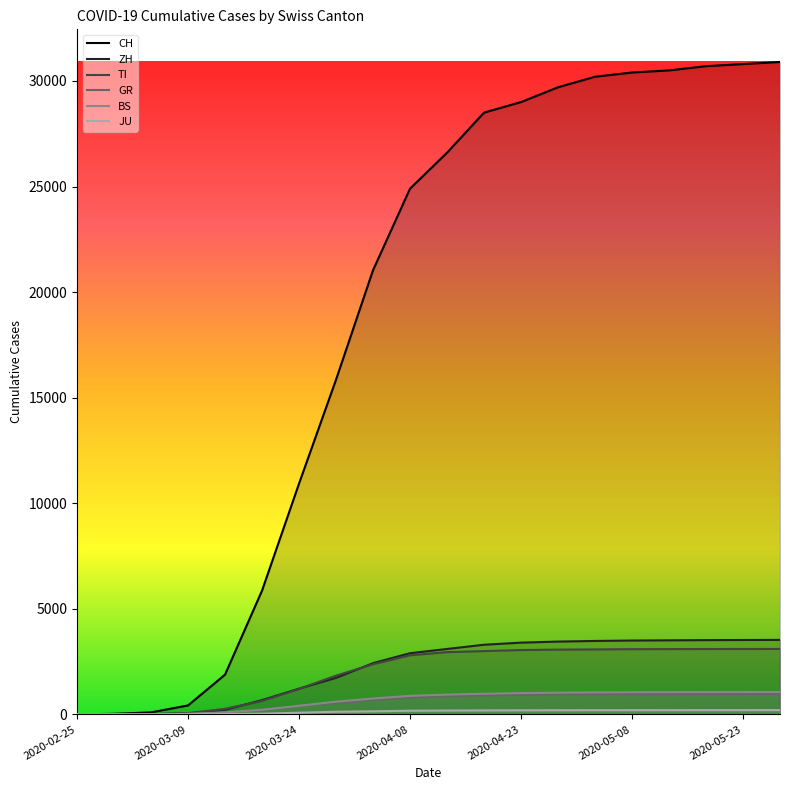

List the series in order of their peak value, highest first.

CH, ZH, TI, BS, GR, JU